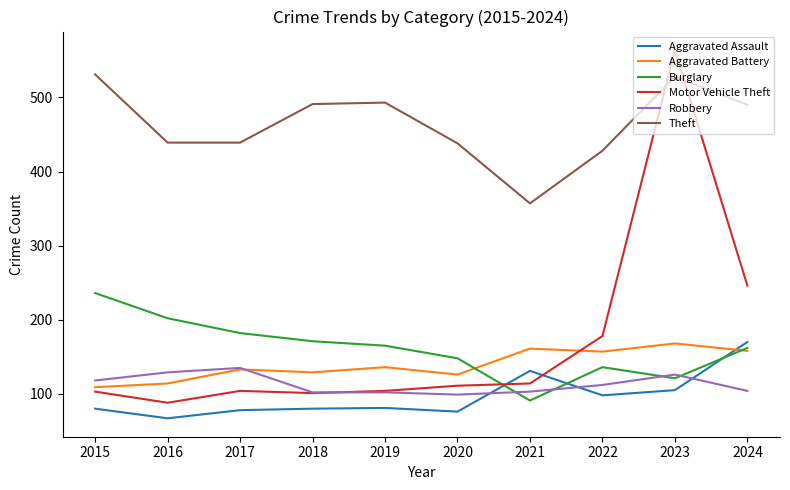

The value of Burglary at 2016 is 202. True or false?

True